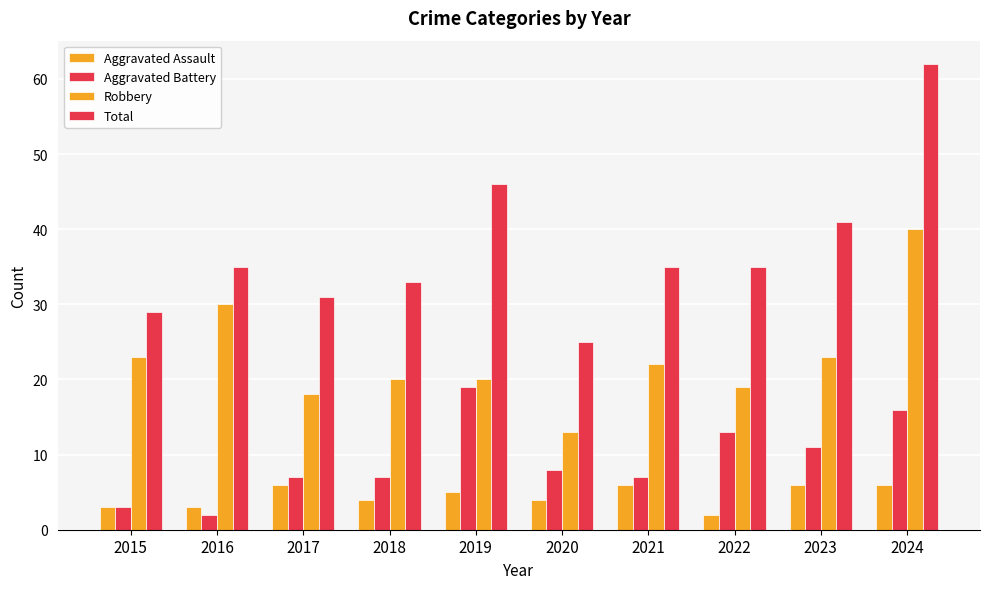

How many distinct data groups are displayed?

4